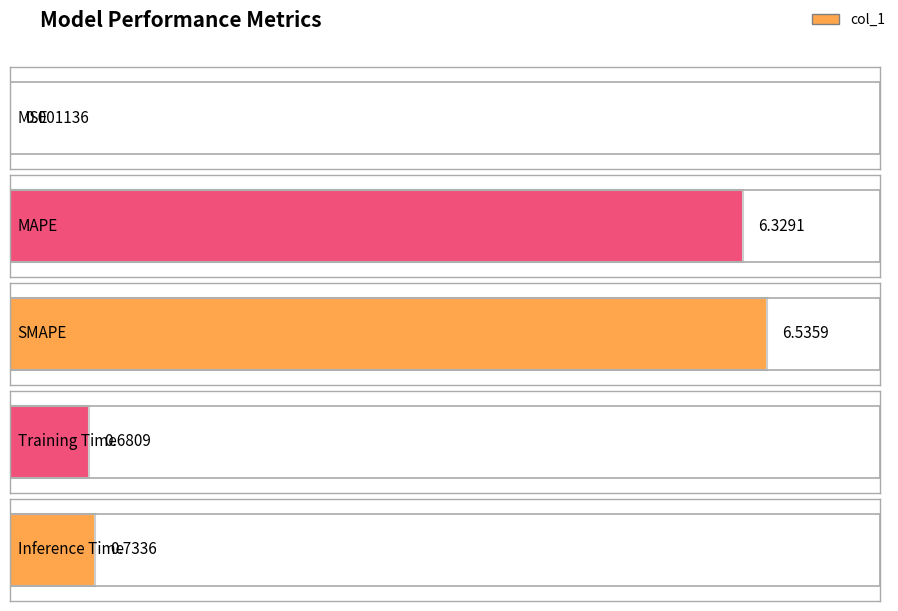

What is the sum of the values at MAPE and Inference Time?

7.1